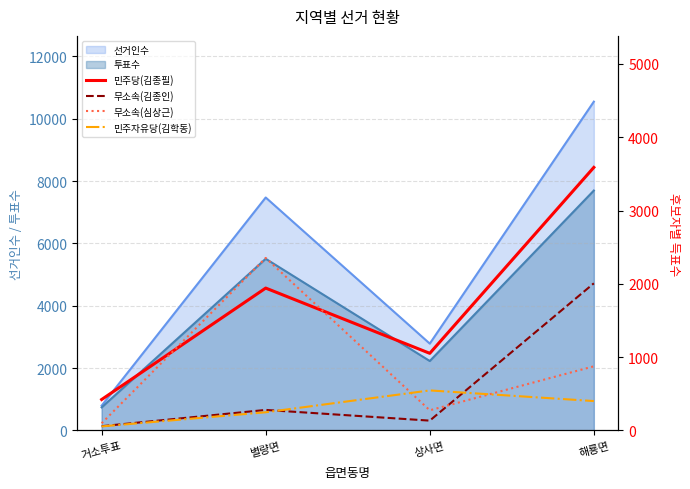

What is the maximum value for 무소속(심상근)?

2353